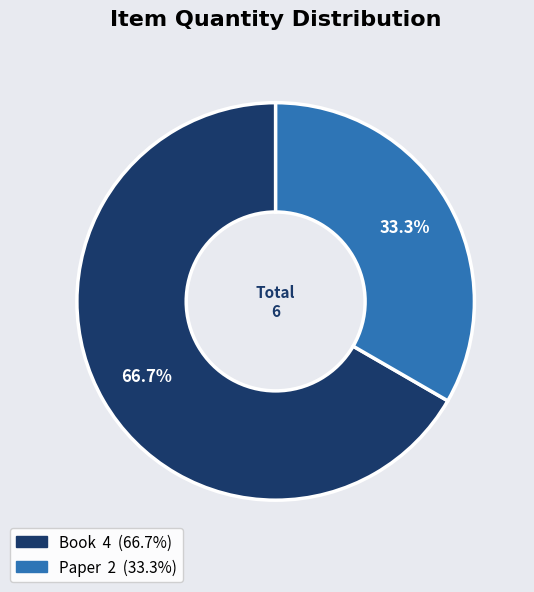

To the nearest percent, what is the difference between the largest and smallest slice percentages?

33%